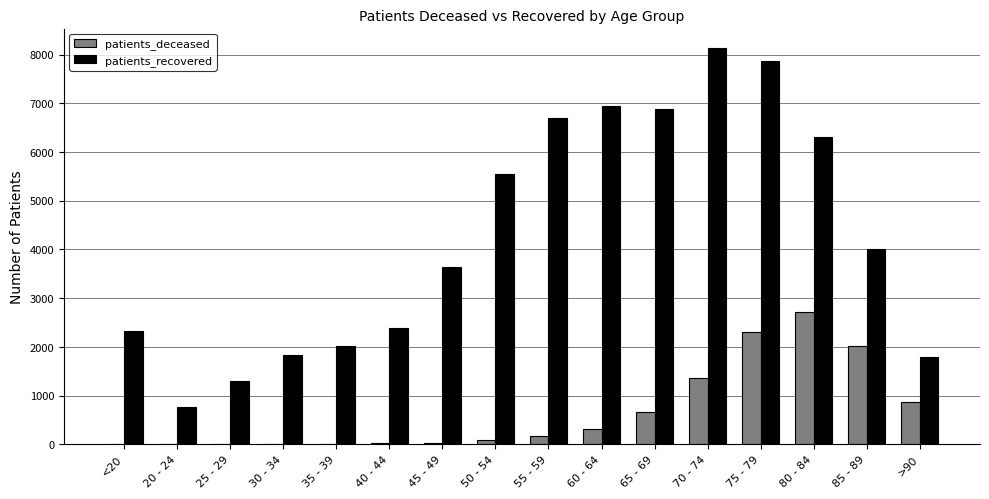

Where is patients_deceased nearest to the value 1356?

70 - 74